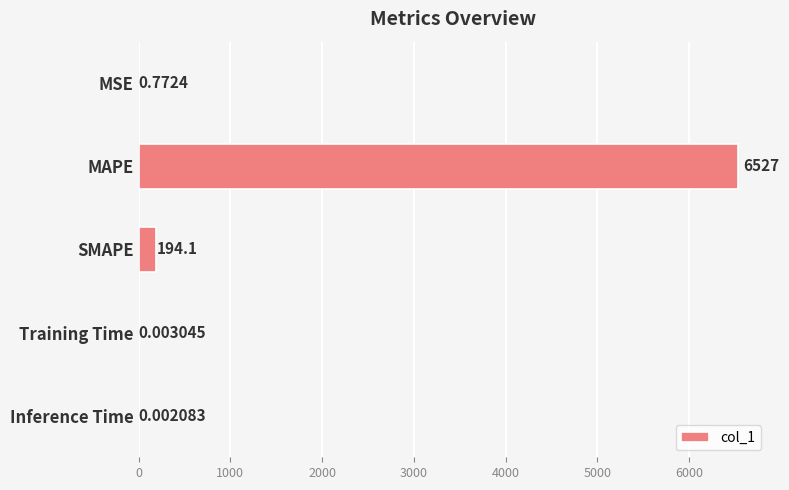

Where is the data nearest to the value 3263?

SMAPE